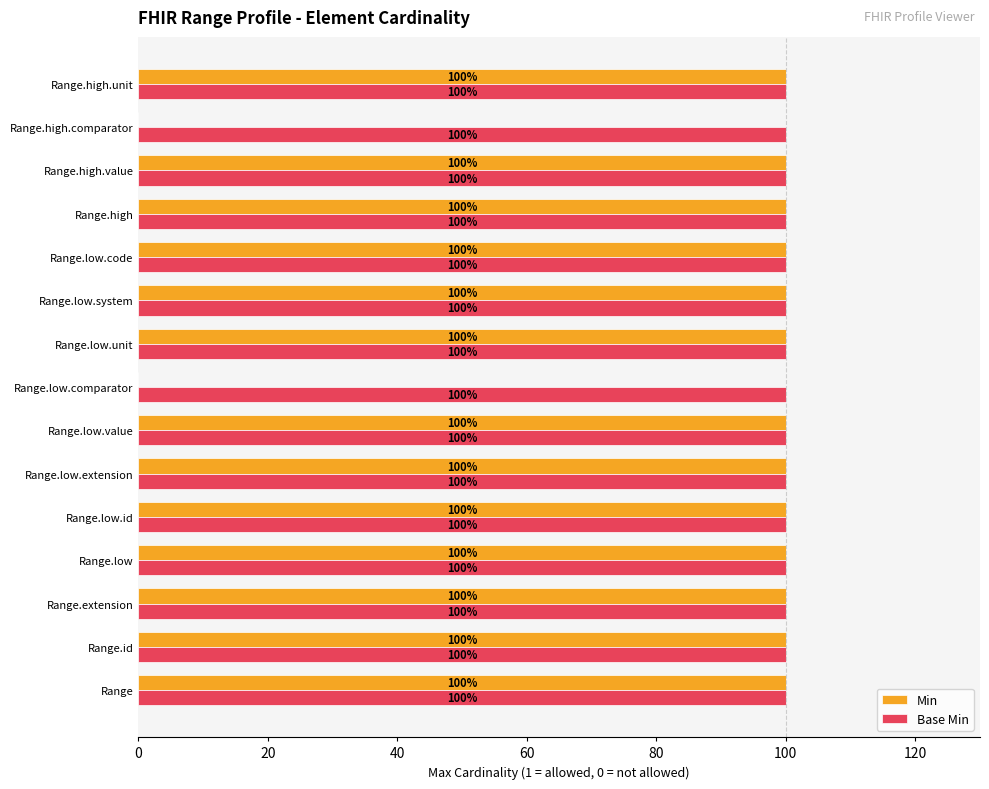

What is the greatest value displayed?

100